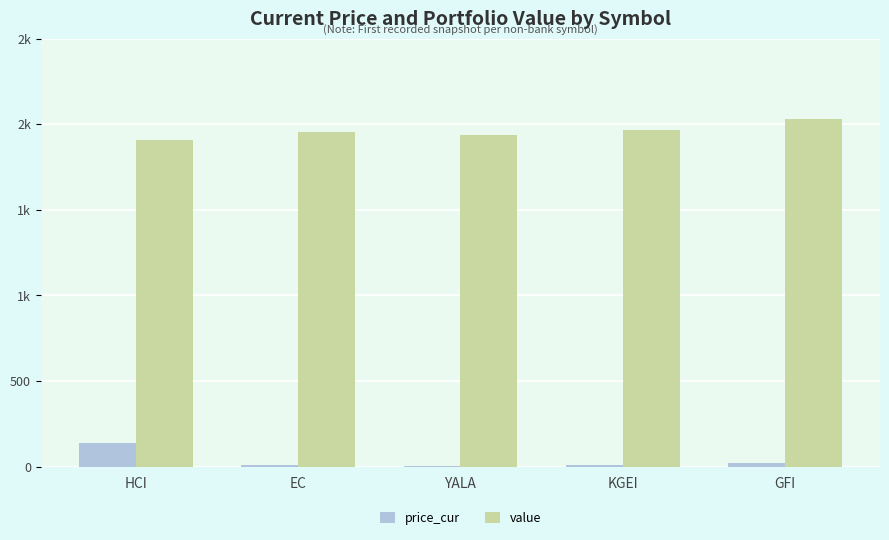

What are all the series names shown in the legend?

price_cur, value